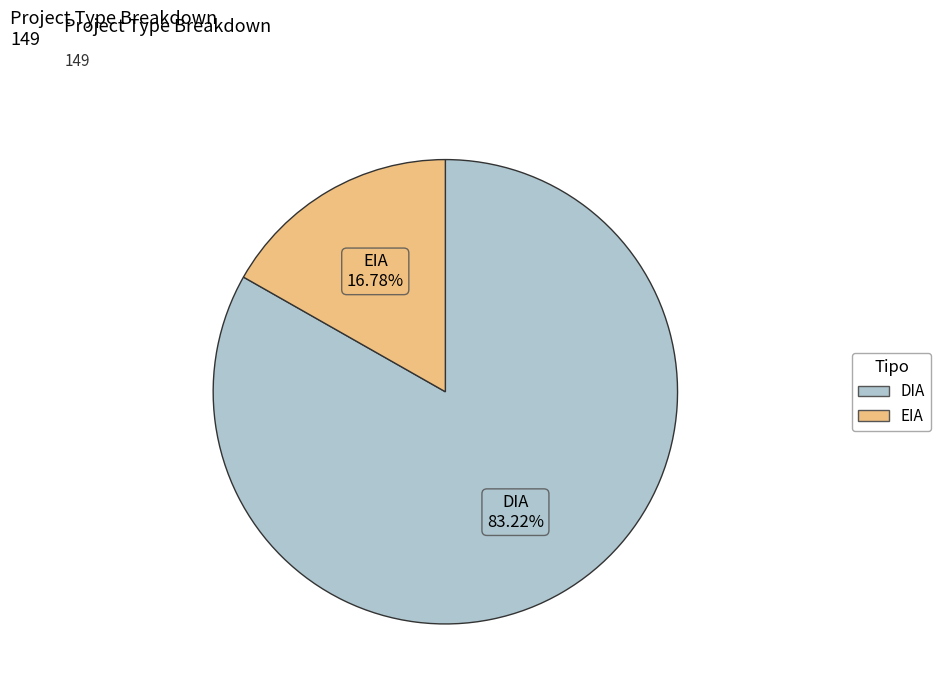

To the nearest percent, what portion does DIA represent?

83%